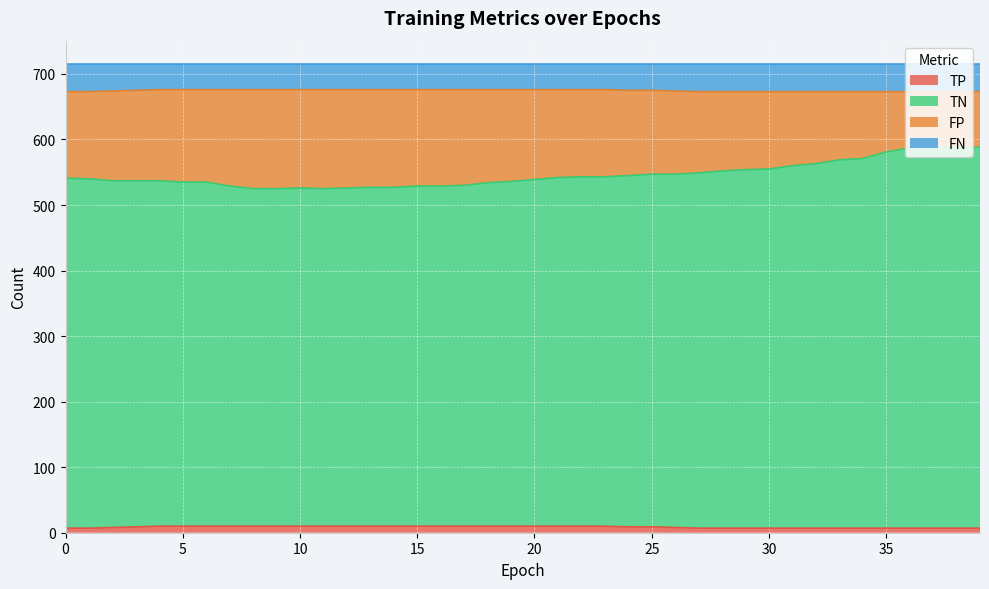

What is the sum of all TN values?

21841